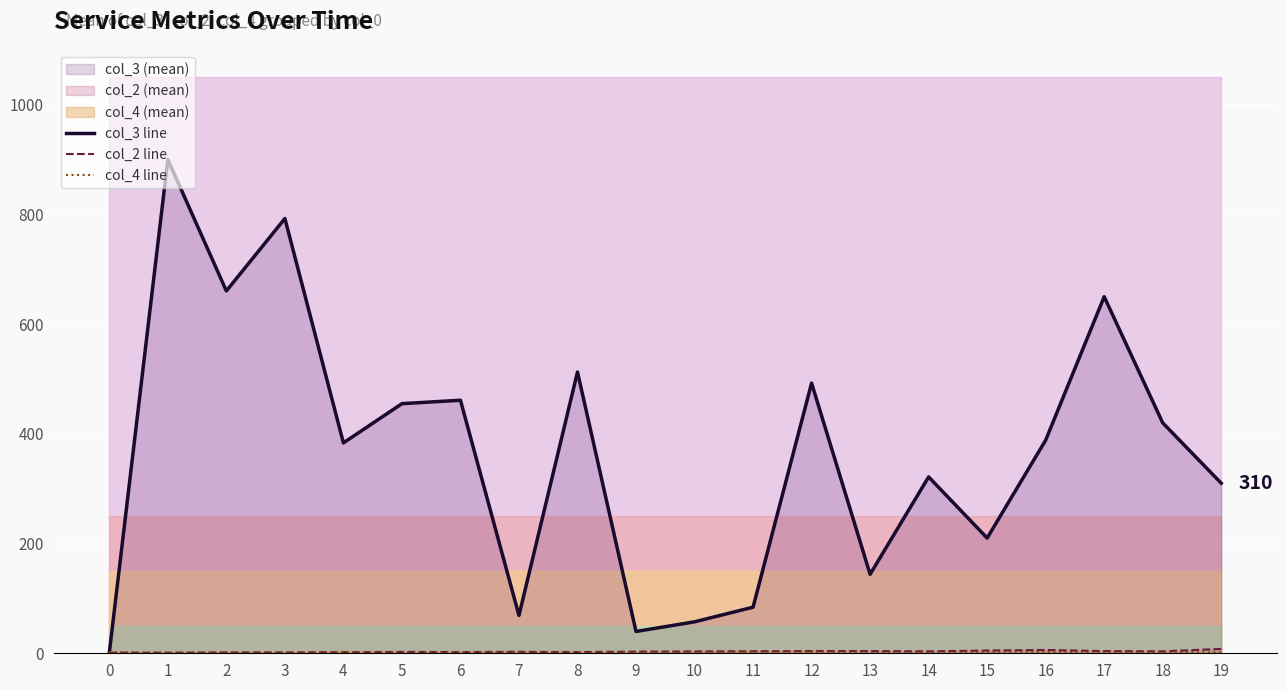

Where is col_4 line nearest to the value 1?

1